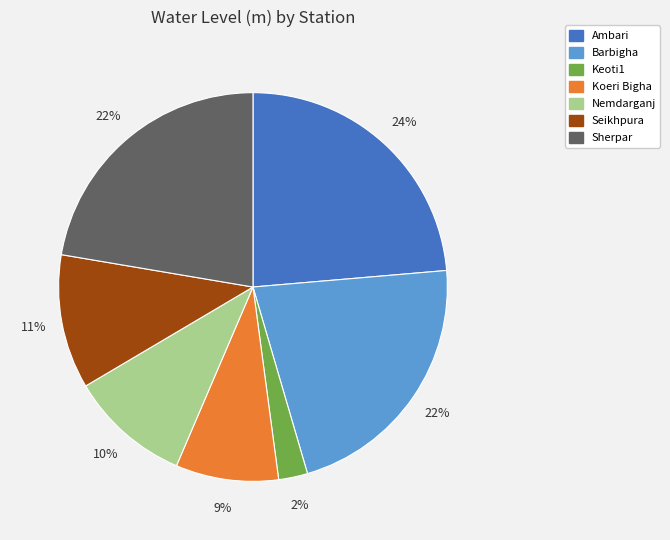

Do Seikhpura and Barbigha together represent more than half of the pie?

No